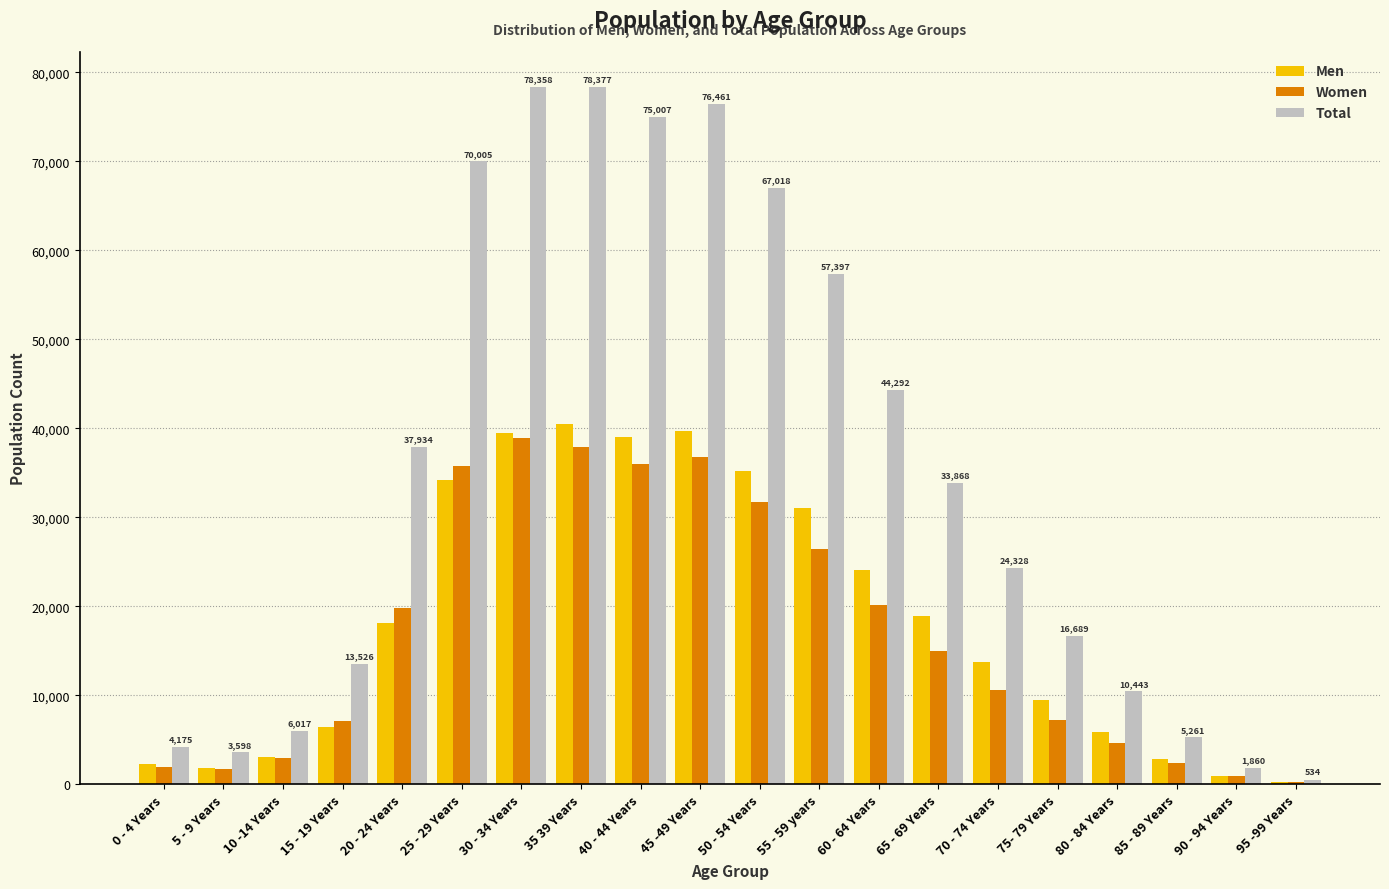

Where does the Total series first go above 33868?

20 - 24 Years